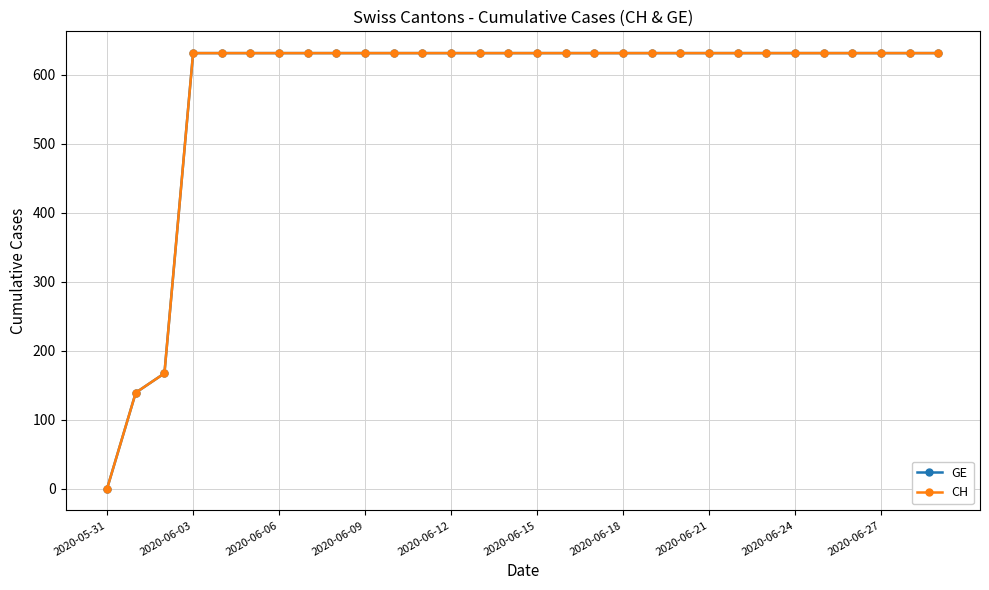

What is the value of the CH point at the 15th from the left?

631